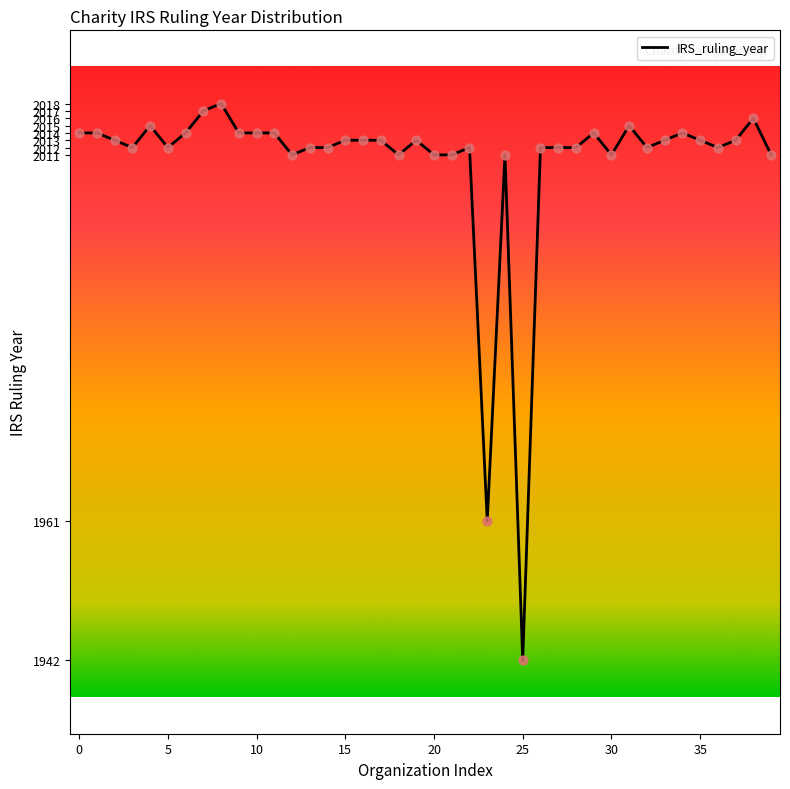

What is the difference between the maximum and minimum values?

76